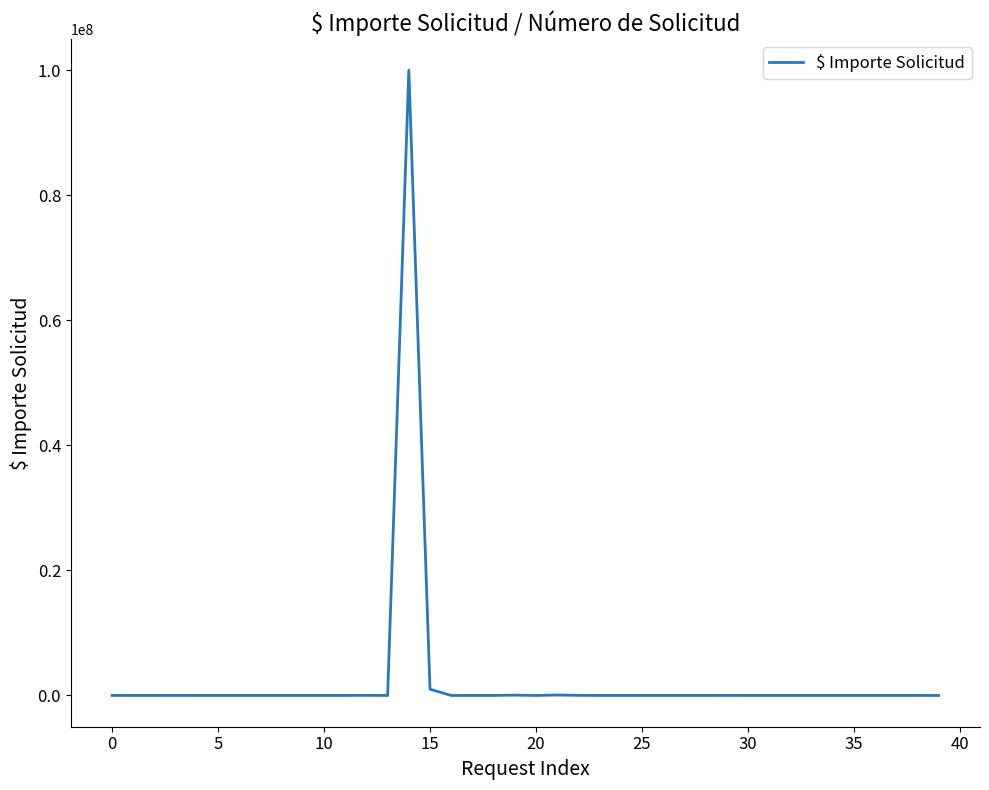

What is the difference between the maximum and minimum values?

99999999.5